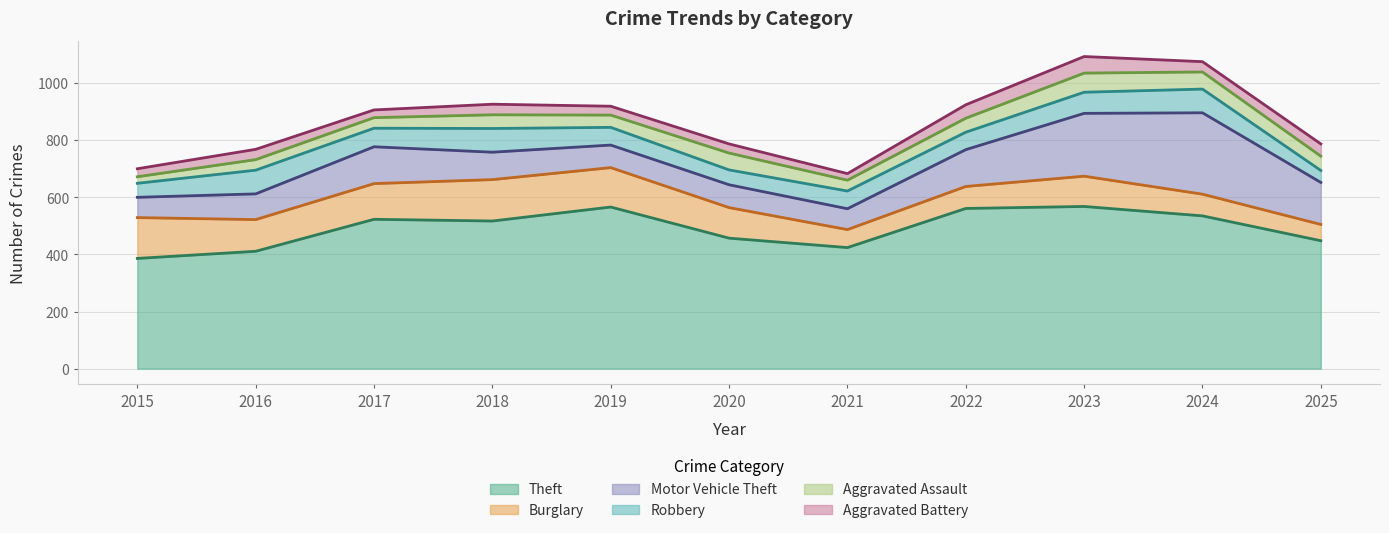

Reading right to left, transcribe all the data shown in this chart.

Theft: 2025=448	2024=535	2023=568	2022=561	2021=424	2020=457	2019=566	2018=517	2017=523	2016=411	2015=386
Burglary: 2025=57	2024=76	2023=106	2022=77	2021=63	2020=107	2019=138	2018=145	2017=125	2016=111	2015=143
Motor Vehicle Theft: 2025=147	2024=285	2023=220	2022=129	2021=73	2020=80	2019=79	2018=96	2017=129	2016=90	2015=71
Robbery: 2025=42	2024=83	2023=74	2022=61	2021=62	2020=52	2019=62	2018=83	2017=65	2016=83	2015=49
Aggravated Assault: 2025=50	2024=60	2023=67	2022=49	2021=38	2020=59	2019=43	2018=48	2017=37	2016=37	2015=23
Aggravated Battery: 2025=43	2024=36	2023=58	2022=47	2021=23	2020=32	2019=31	2018=37	2017=27	2016=36	2015=28